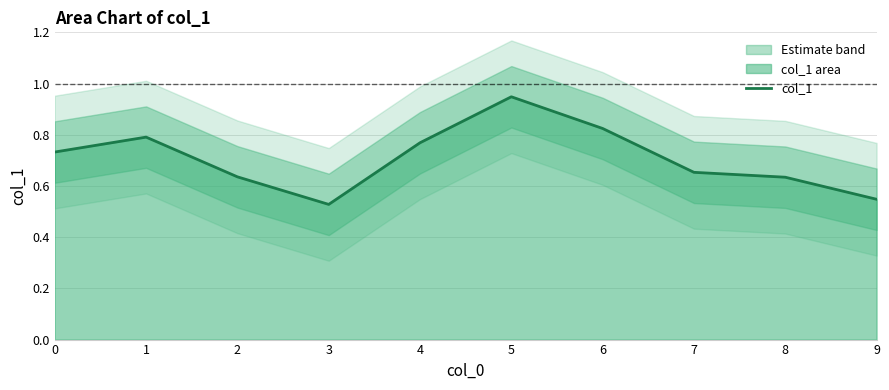

Reading left to right, what are all the values shown in this chart?

0.7	0.8	0.6	0.5	0.8	0.9	0.8	0.7	0.6	0.5